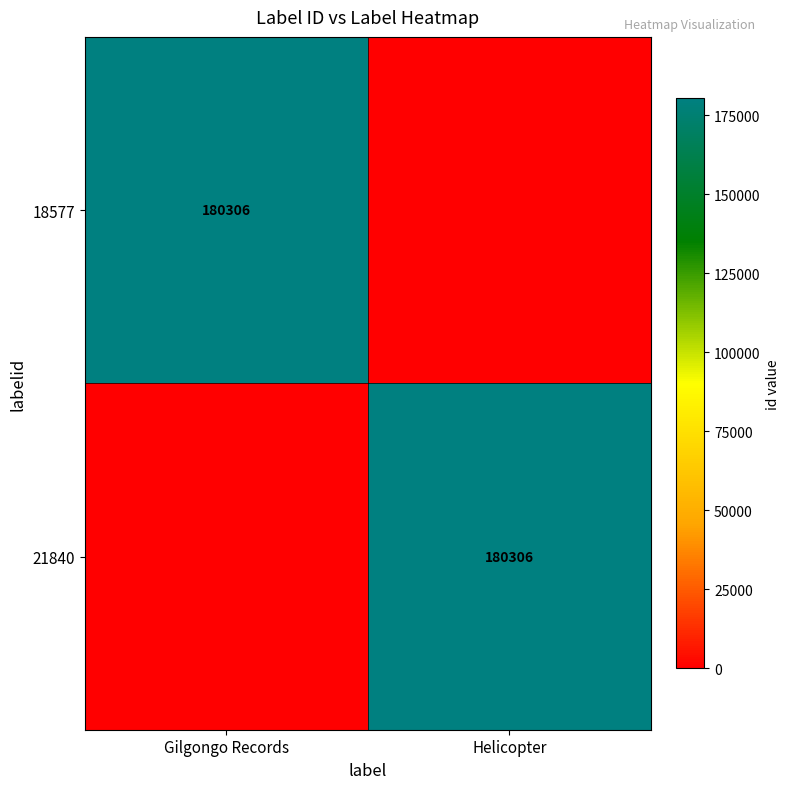

True or false: 21840 has a value of 180306 at Helicopter.

True